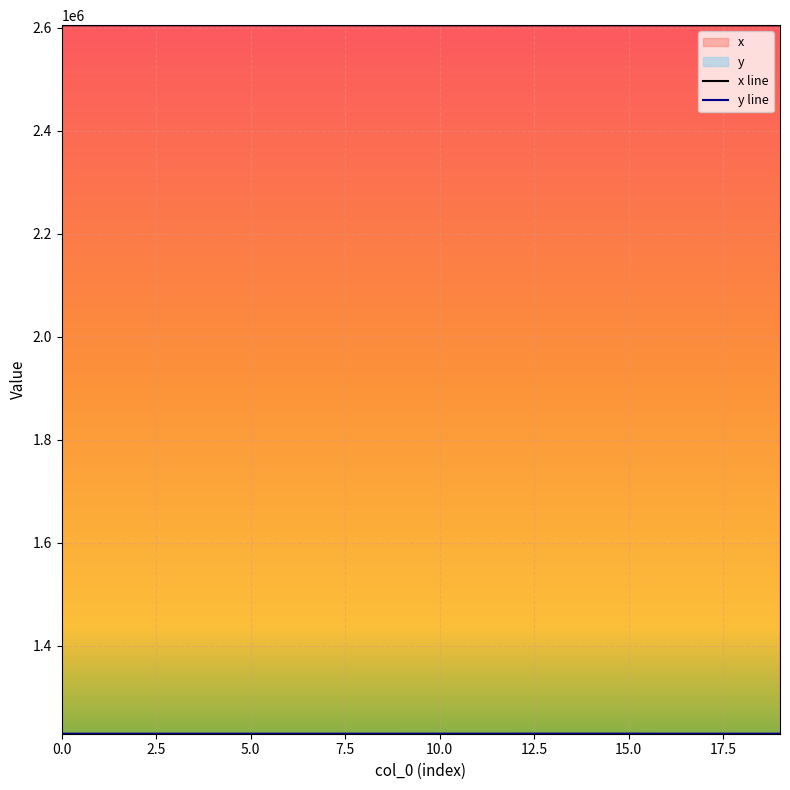

Where is the first local minimum for y?

1